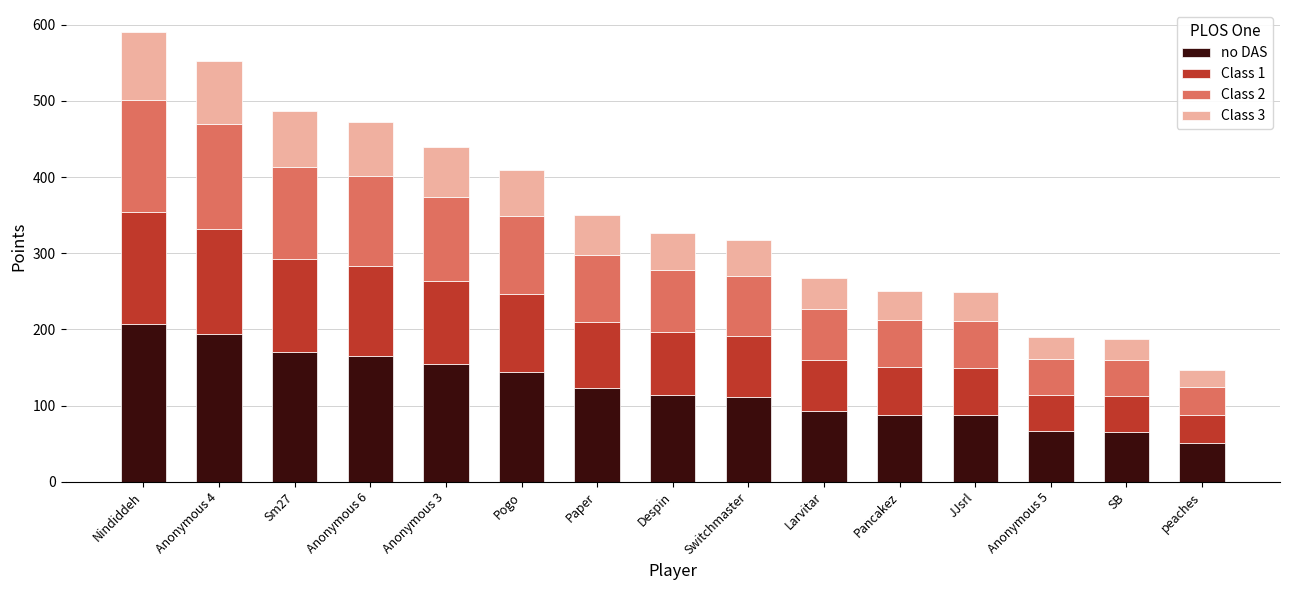

At which label is no DAS closest to 128?

Paper